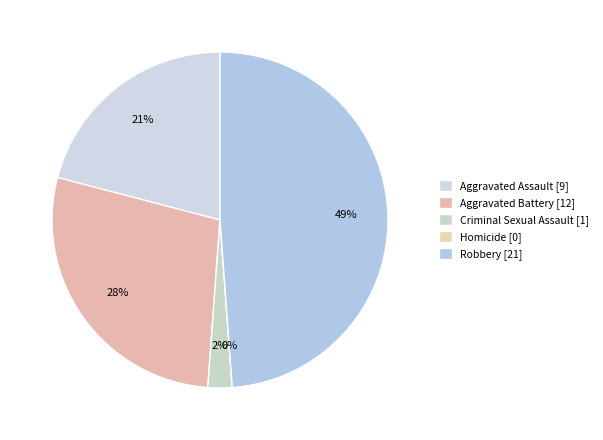

Which has a higher value, Robbery or Homicide?

Robbery